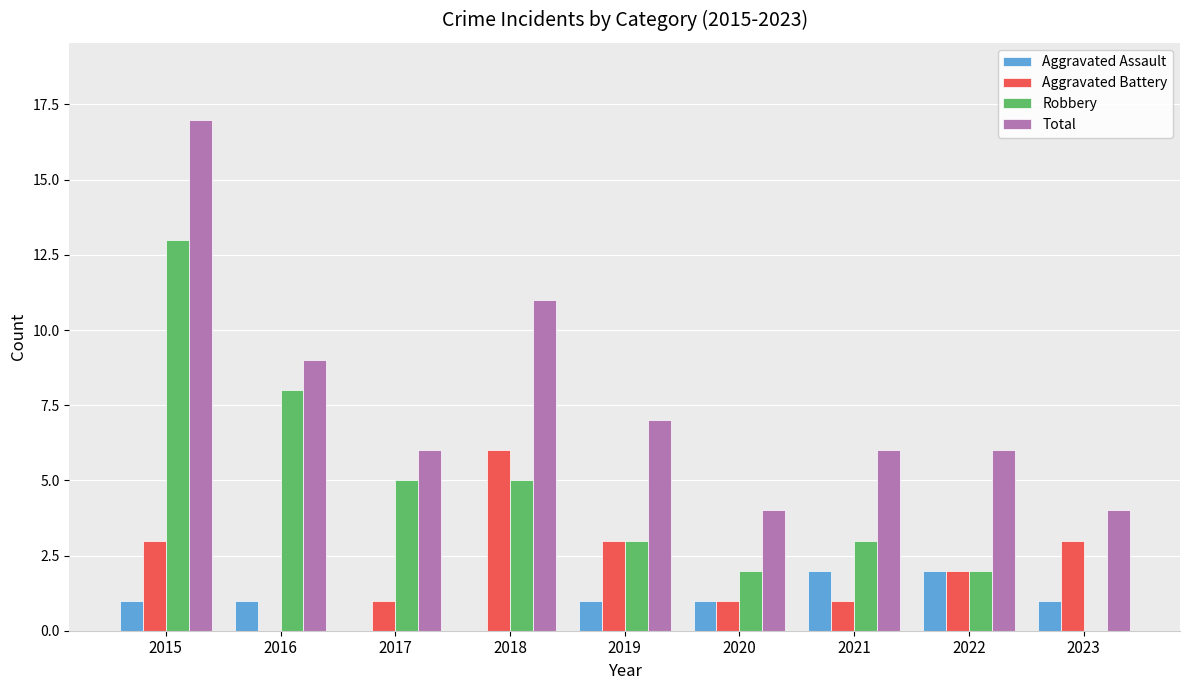

What is the sum of all Total values?

70